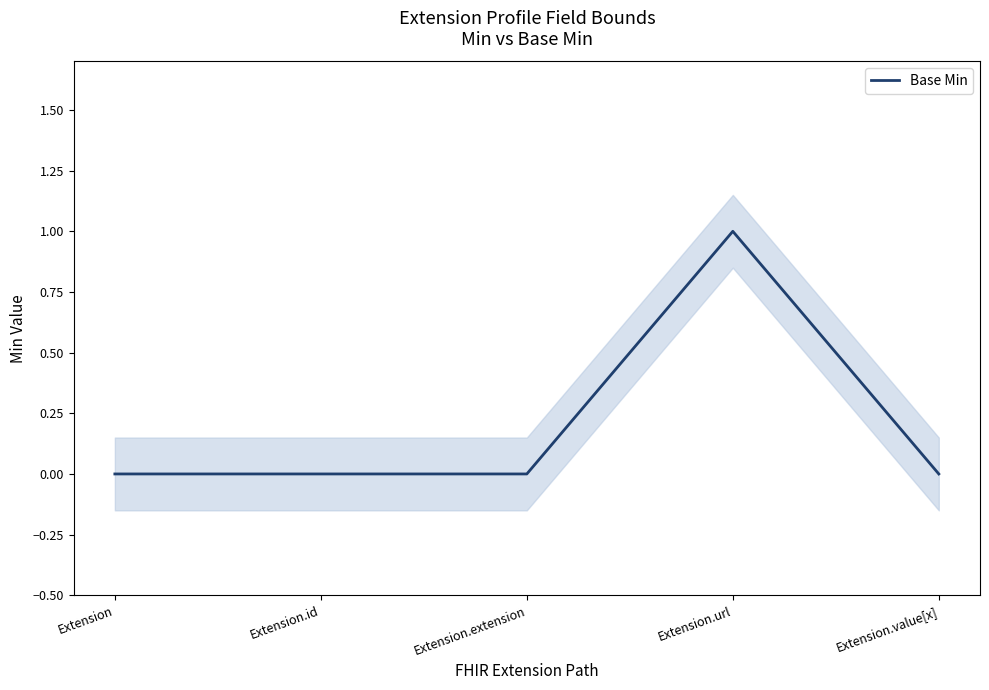

The value at Extension.extension is 0. True or false?

True